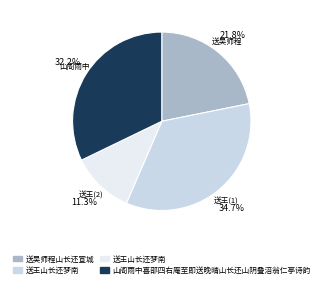

To the nearest percent, what is the average slice percentage?

25%